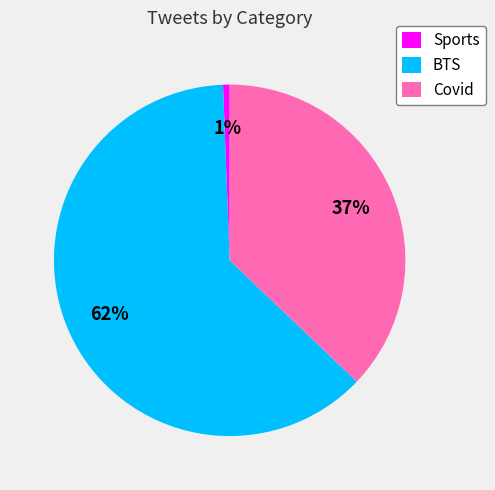

Does Covid account for over 50% of the chart?

No